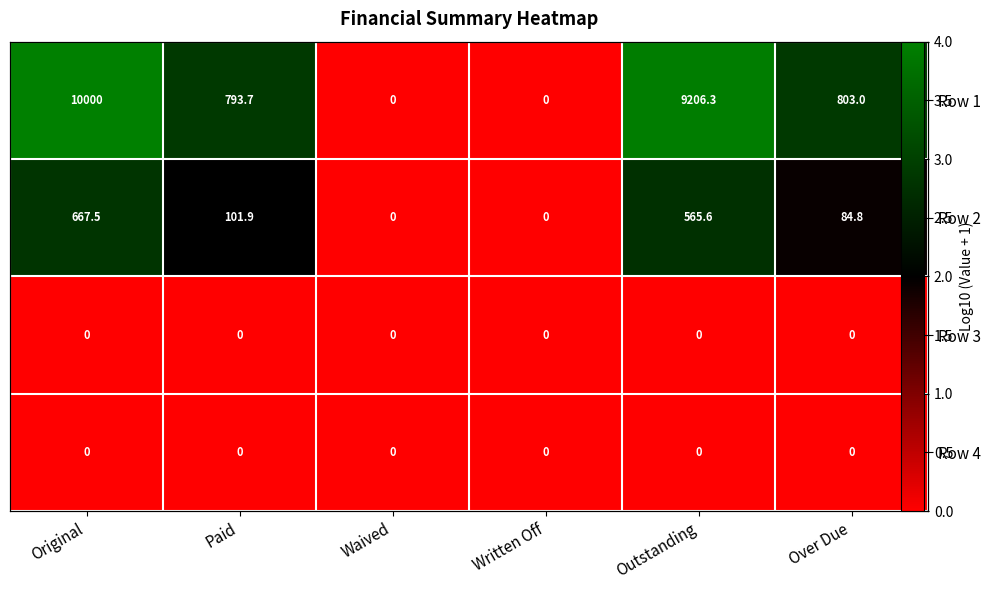

Rank the categories by Row 1 value from lowest to highest.

Waived, Written Off, Paid, Over Due, Outstanding, Original